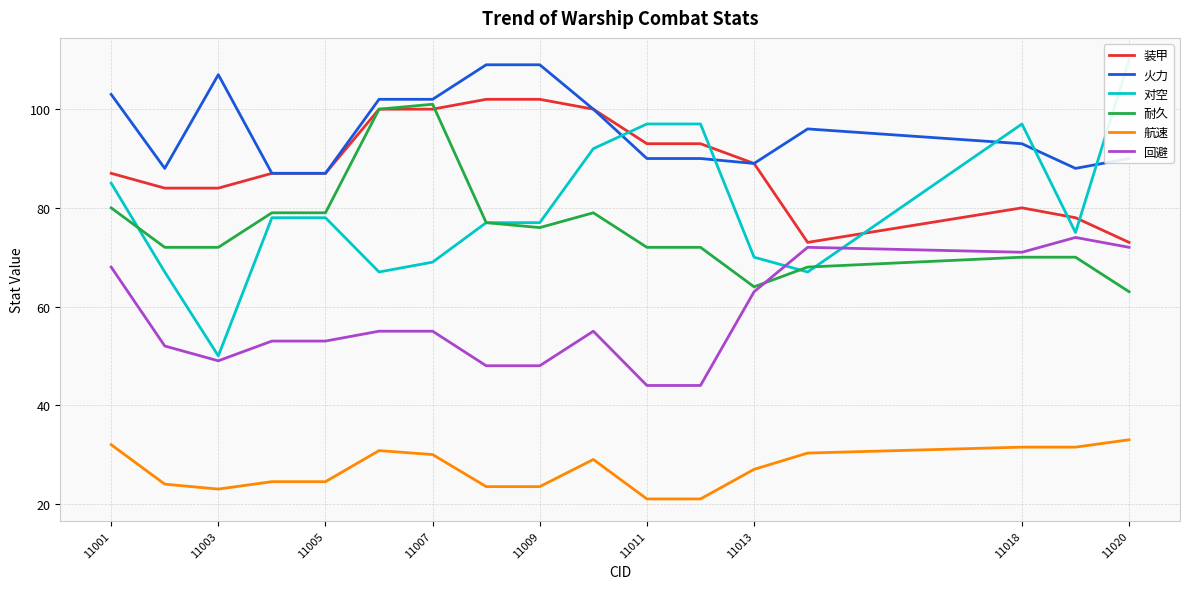

True or false: 回避 and 耐久 cross at least once.

True